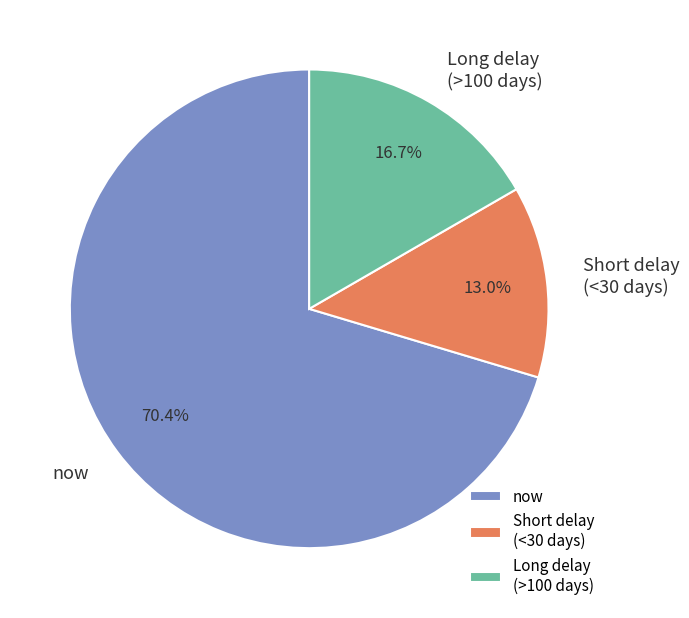

Rank the categories by value from lowest to highest.

Short delay (<30 days), Long delay (>100 days), now